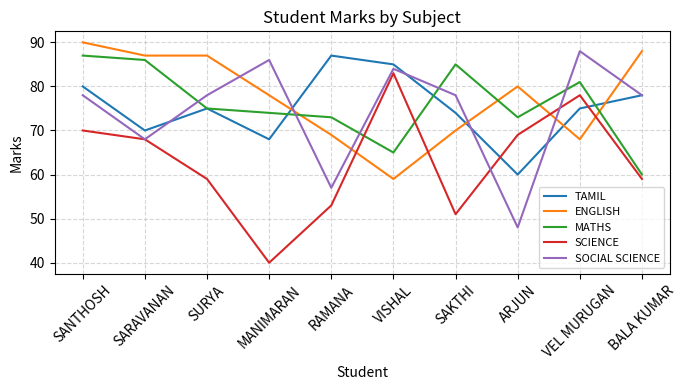

Between which two adjacent categories do ENGLISH and SOCIAL SCIENCE first intersect?

SURYA and MANIMARAN